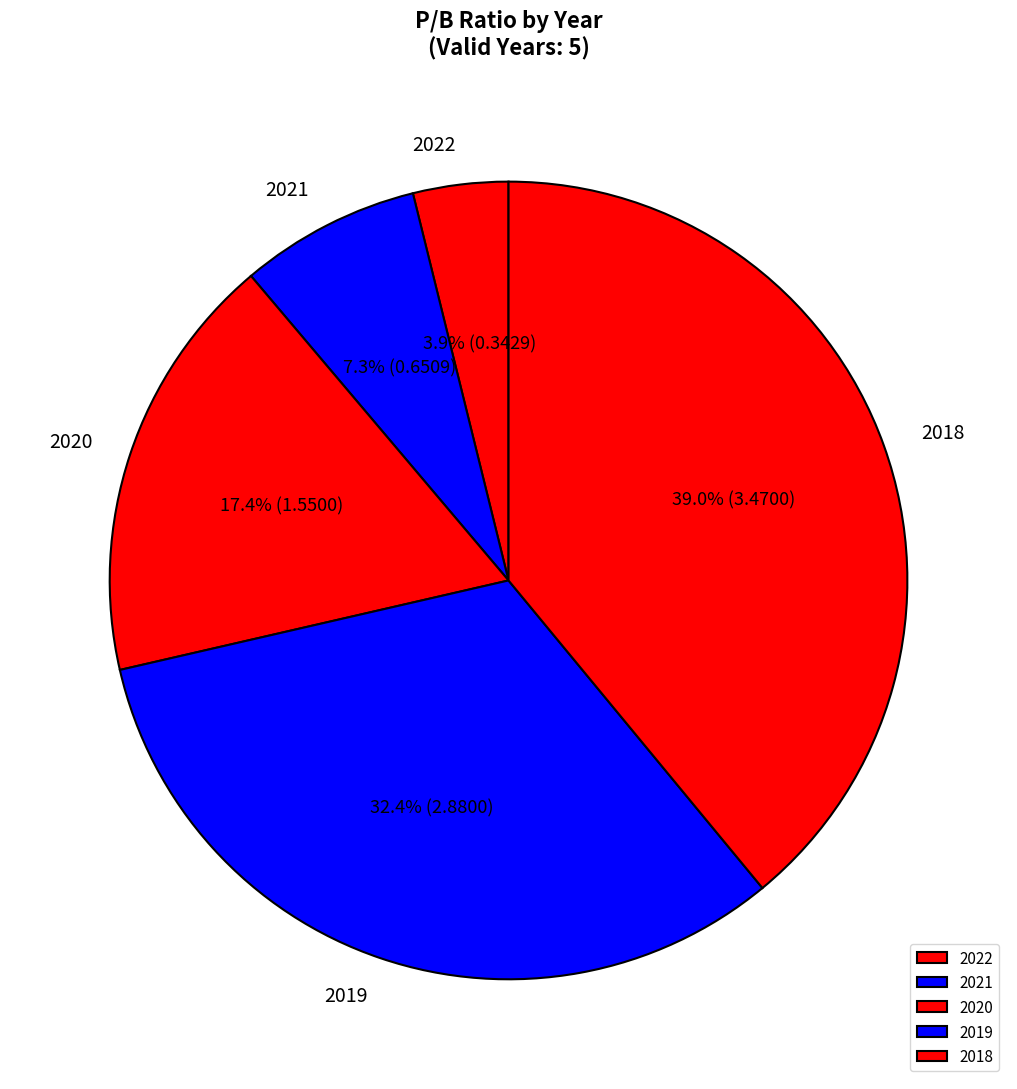

Which has a higher value, 2022 or 2019?

2019